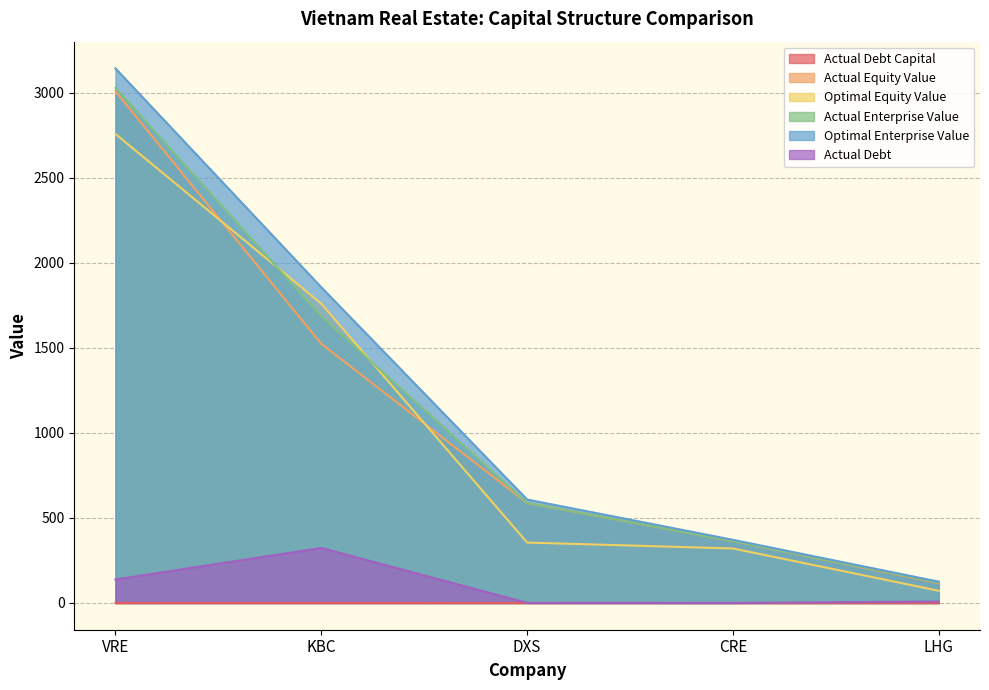

Reading left to right, what are all the values shown in this chart?

actual_debt_capital: 0.0	0.2	0.0	0.0	0.1
actual_equity_value: 3009.5	1524.2	587.9	363.7	116.6
optimal_equity_value: 2758.8	1760.5	355.5	320.7	71.7
actual_enterprise_value: 3029.6	1685.7	588.4	363.7	119.9
optimal_enterprise_value: 3144.4	1857.1	608.5	371.6	125.3
actual_debt: 138.1	323.6	0.5	0.0	8.6